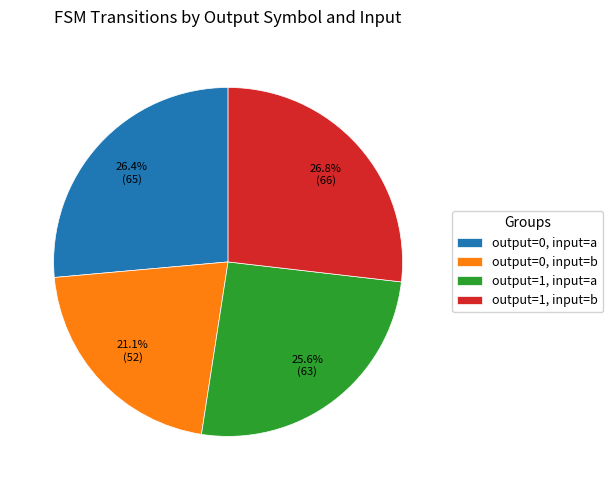

Which slice is the smallest?

output=0, input=b